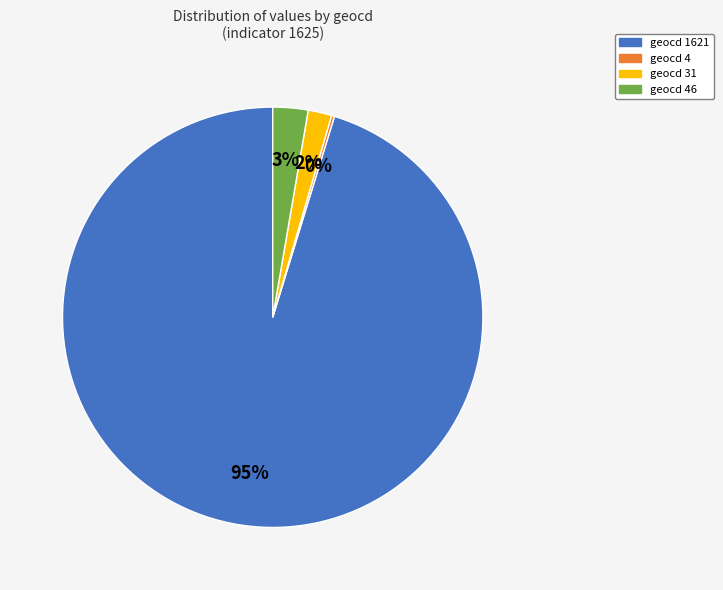

To the nearest percent, what is the difference between the geocd 1621 and geocd 31 slice percentages?

93%